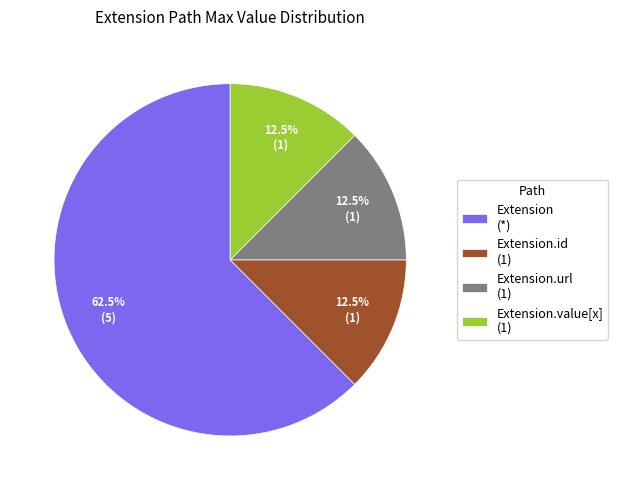

Combined, do Extension.url (1) and Extension.id (1) account for over 50%?

No